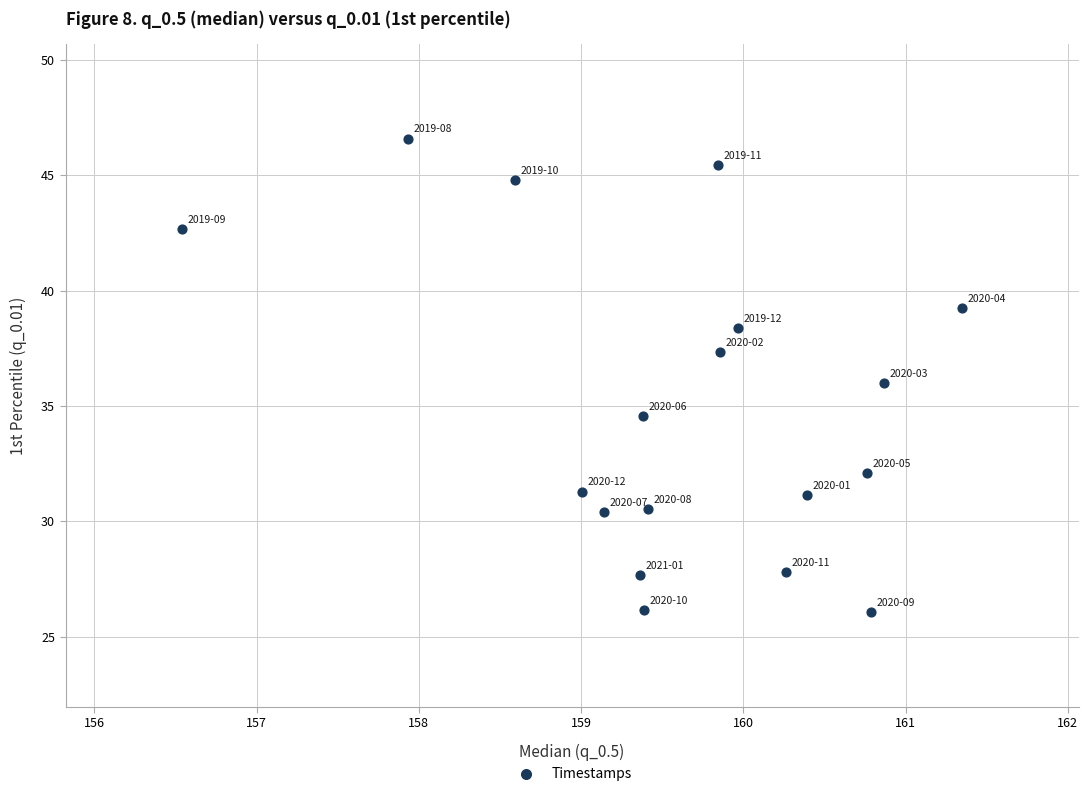

What is the range of Y values (max minus min)?

20.5